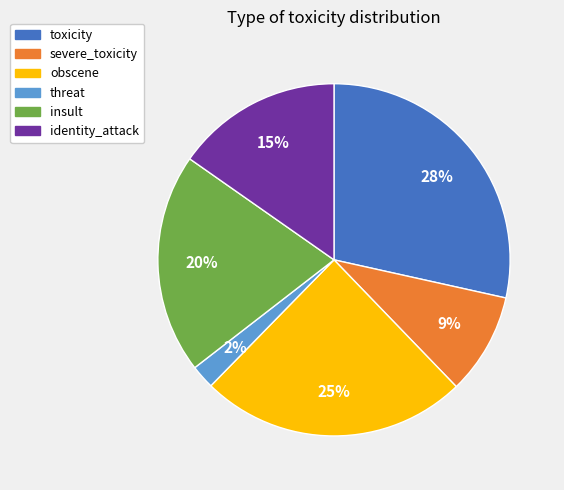

Rank the categories by value from lowest to highest.

threat, severe_toxicity, identity_attack, insult, obscene, toxicity